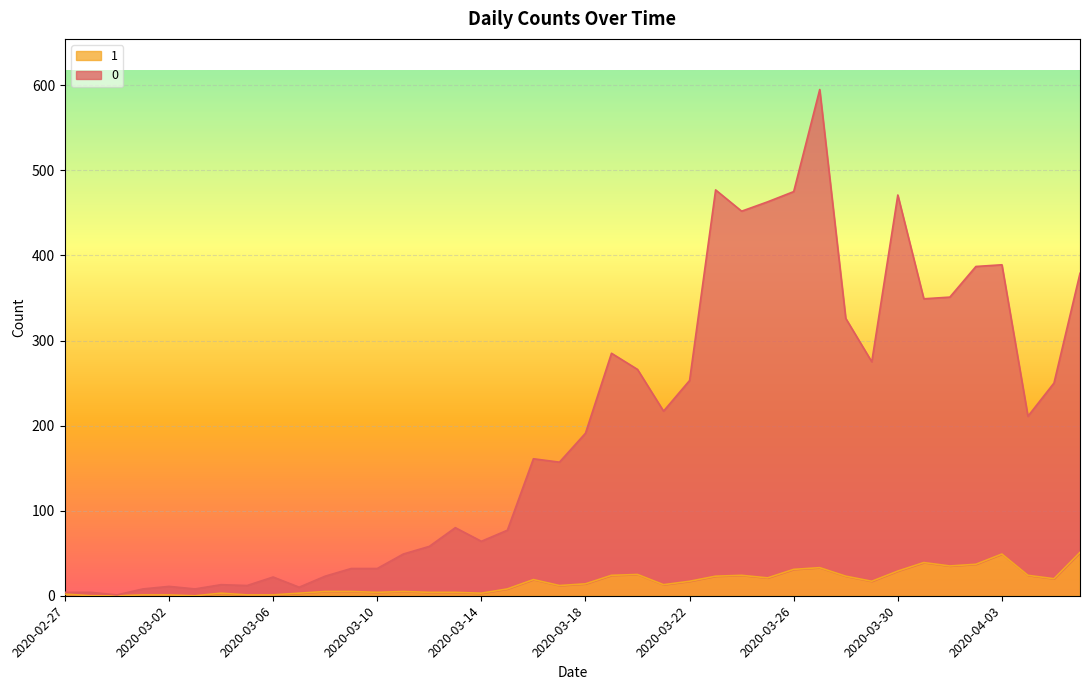

Where is the first local maximum for 0?

2020-03-02